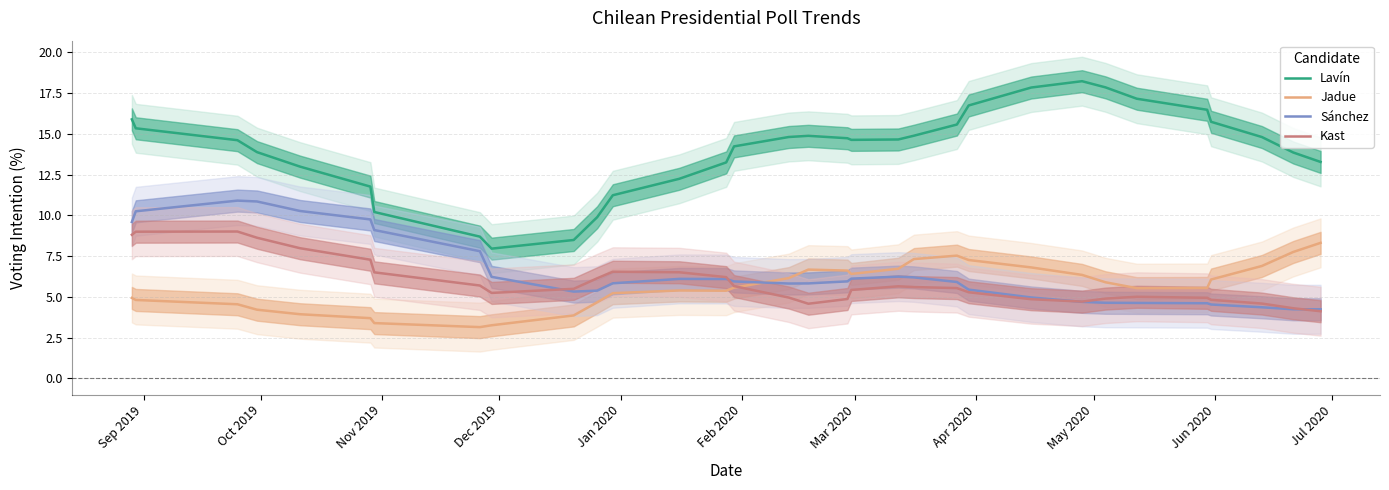

What is the value of the Sánchez point at the 5th from the left?

10.3